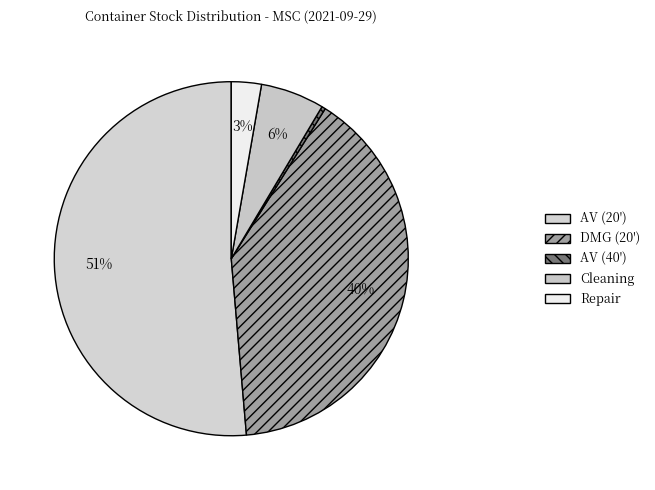

Is it true that AV (20') is 51% of the pie?

True